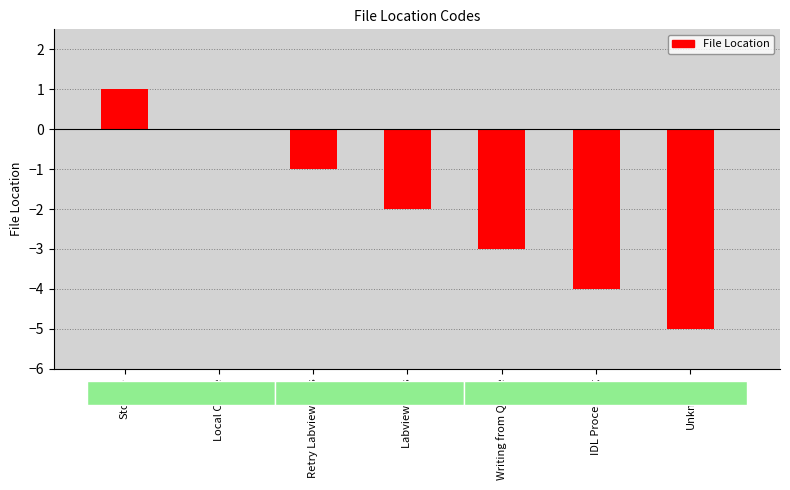

Count the values in the range -4 to 0.

5